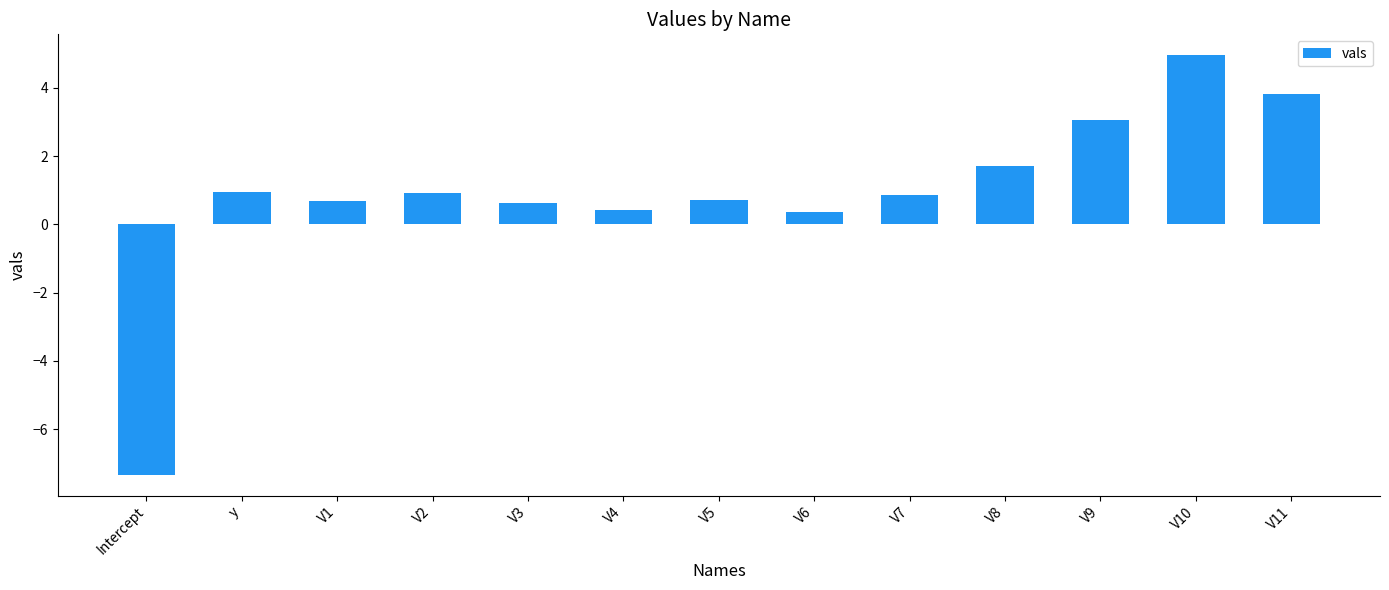

How many categories are shown in the chart?

13